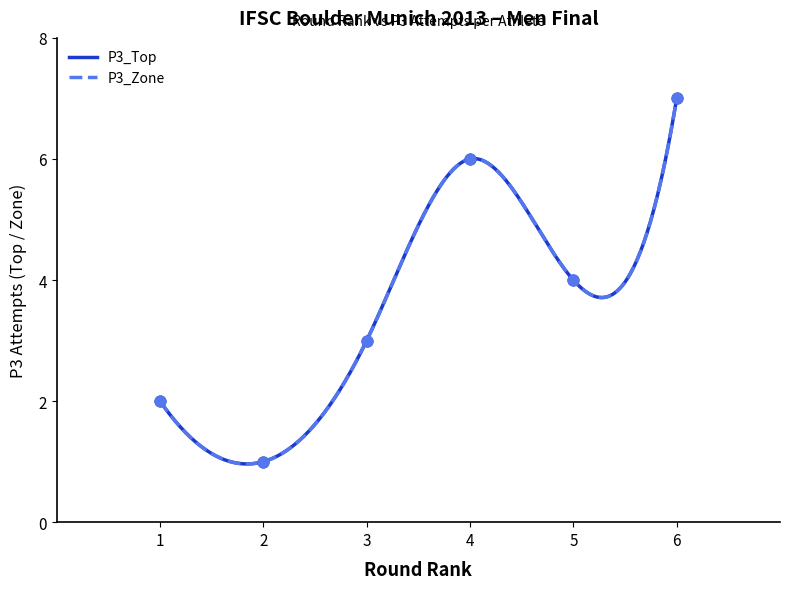

What are all the series names shown in the legend?

P3_Top, P3_Zone